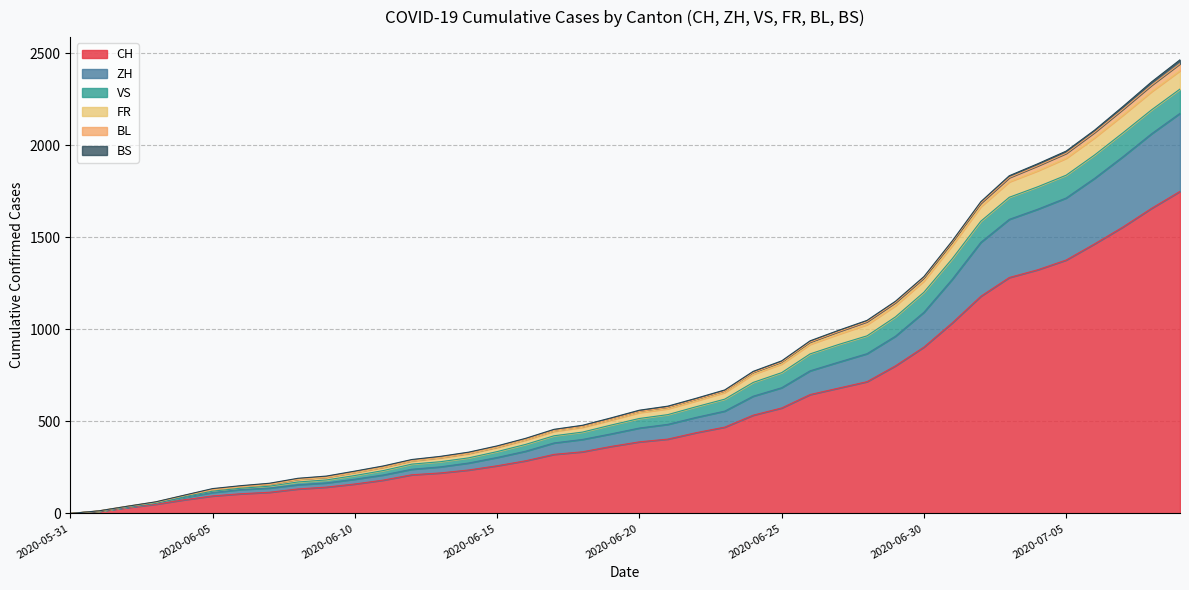

What is the sum of the BL values at 2020-07-09 and 2020-07-05?

65